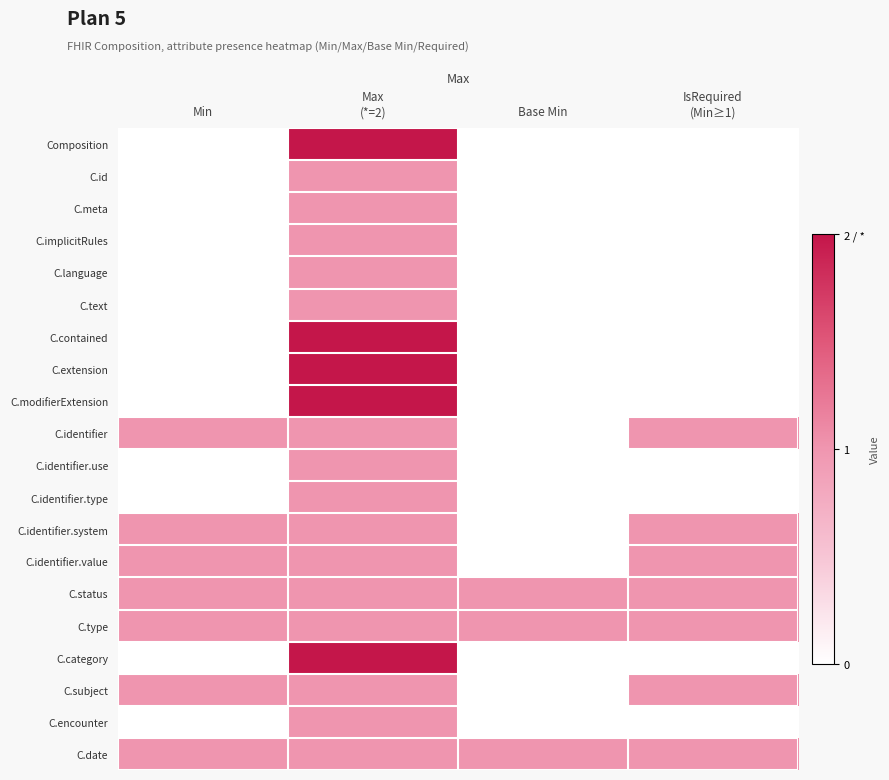

At which category is the sum across all series the highest?

Max
(*=2)